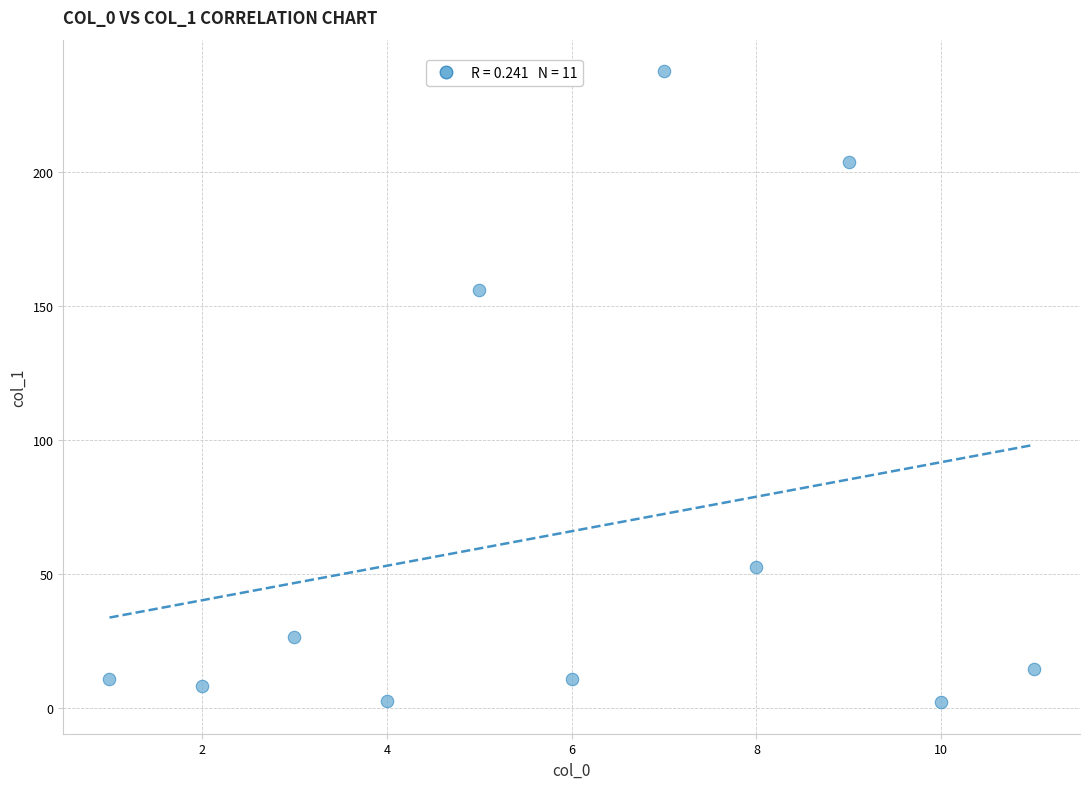

What is the range of X values (max minus min)?

10.0